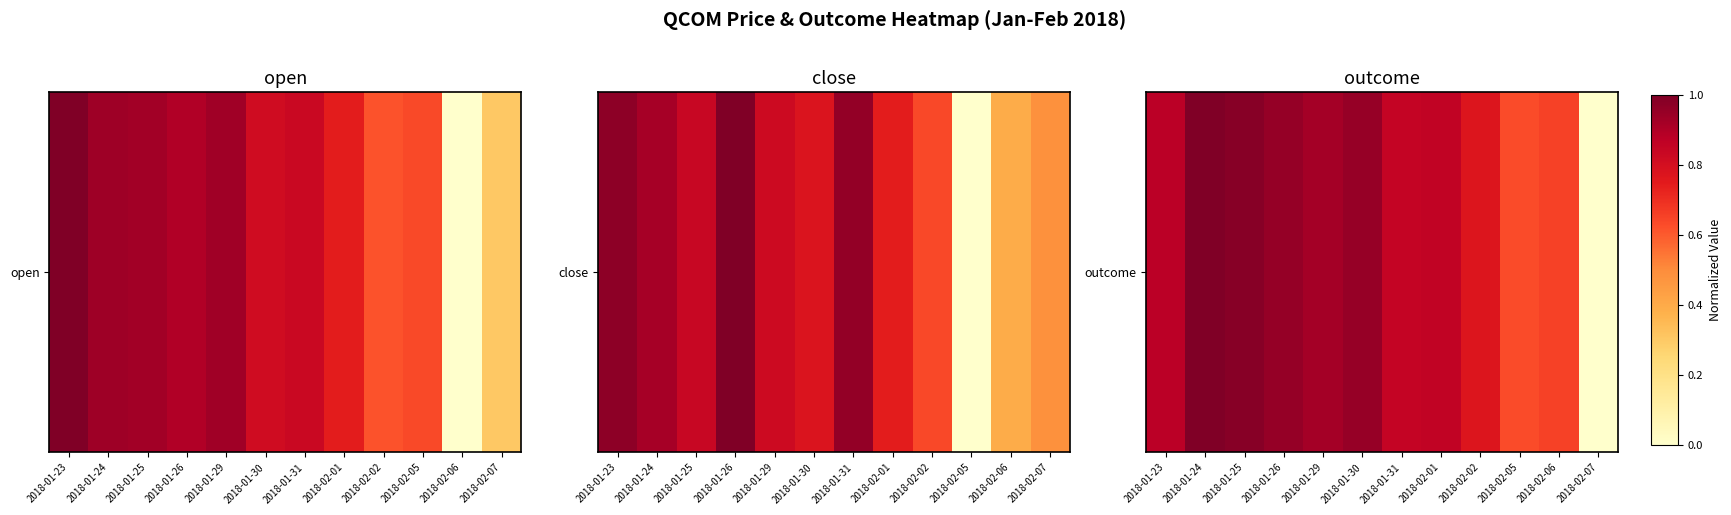

What is the difference between the maximum and minimum values?

1.0